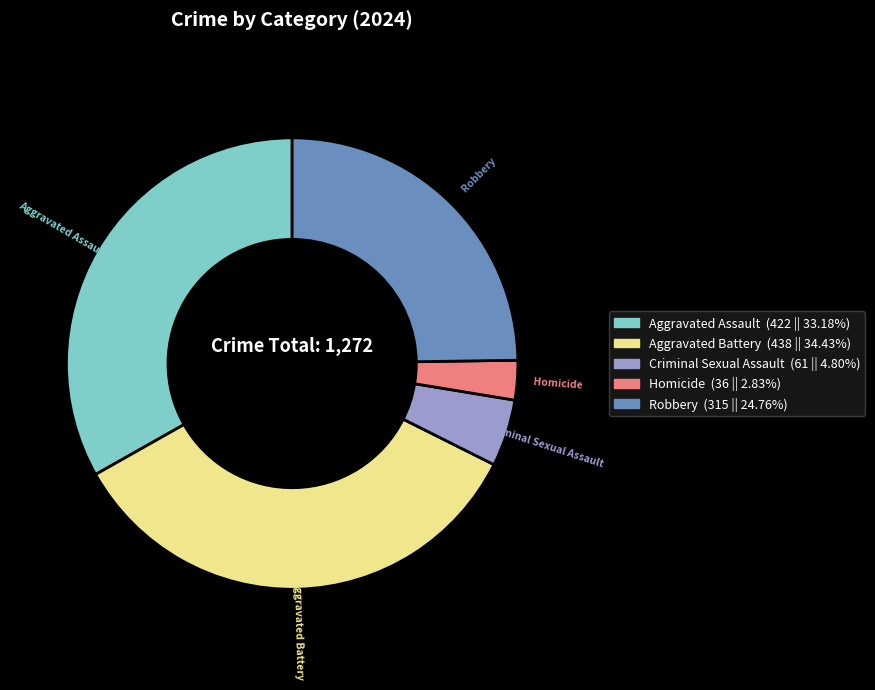

Which has a higher value, Homicide or Robbery?

Robbery